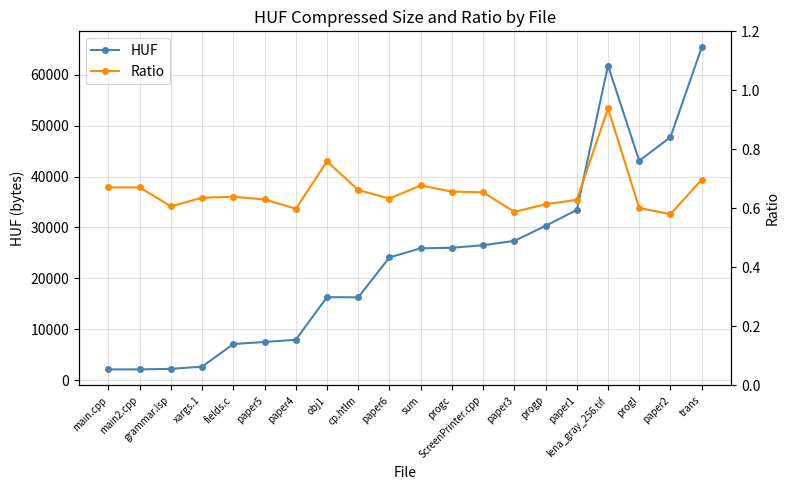

What are all the series names shown in the legend?

HUF, Ratio